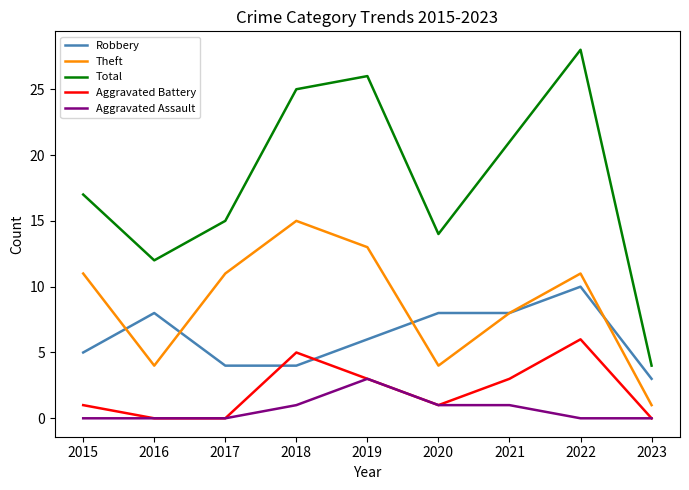

What is the difference between the highest and lowest values at 2020?

13